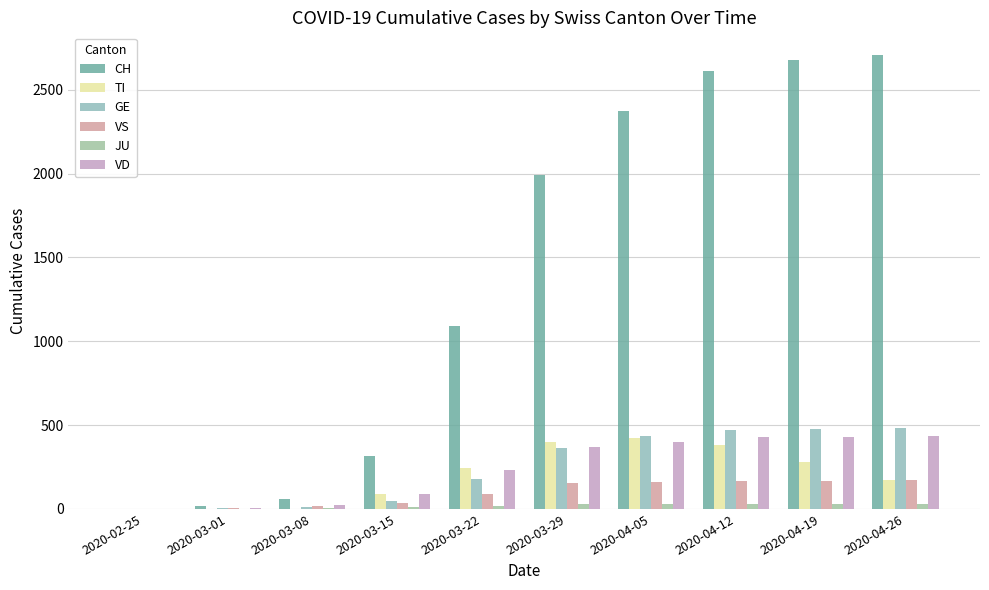

What is the difference between the highest and lowest values at 2020-03-29?

1964